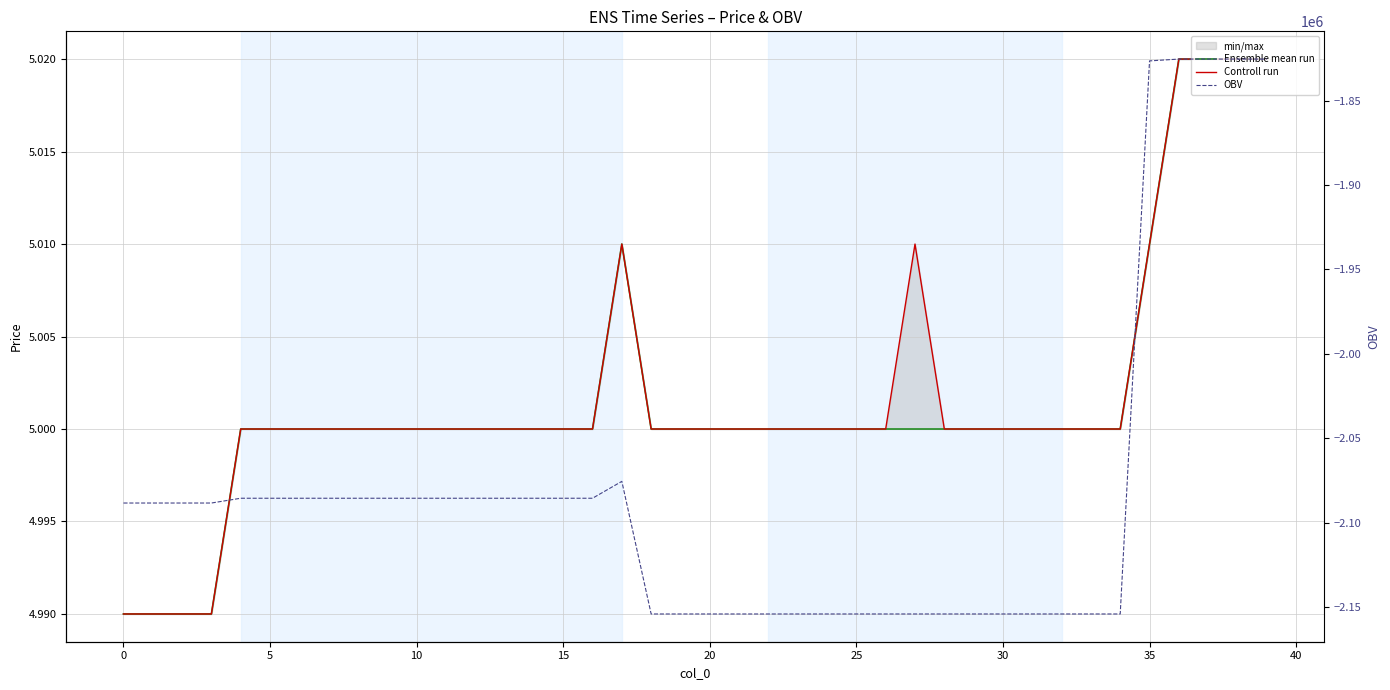

Which series has the largest total across all categories?

Controll run